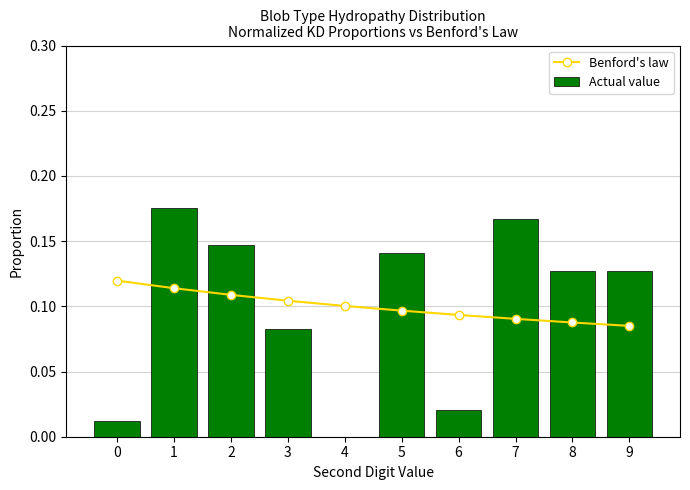

Reading right to left, extract all data points from this chart.

Benford's law: 9=0.1	8=0.1	7=0.1	6=0.1	5=0.1	4=0.1	3=0.1	2=0.1	1=0.1	0=0.1
Actual value: 9=0.1	8=0.1	7=0.2	6=0.0	5=0.1	4=0.0	3=0.1	2=0.1	1=0.2	0=0.0